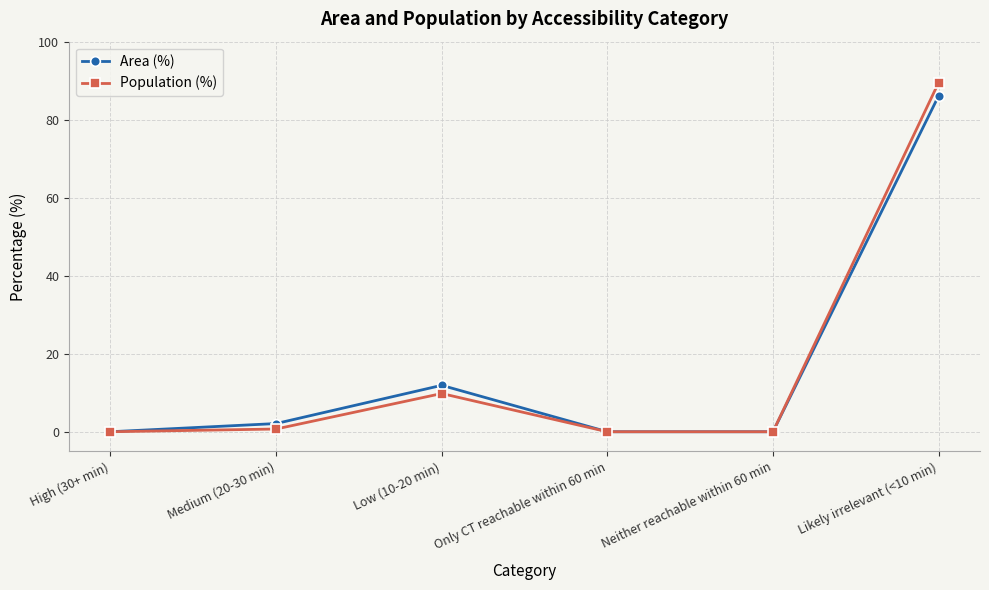

At how many categories does at least one series exceed 78?

1